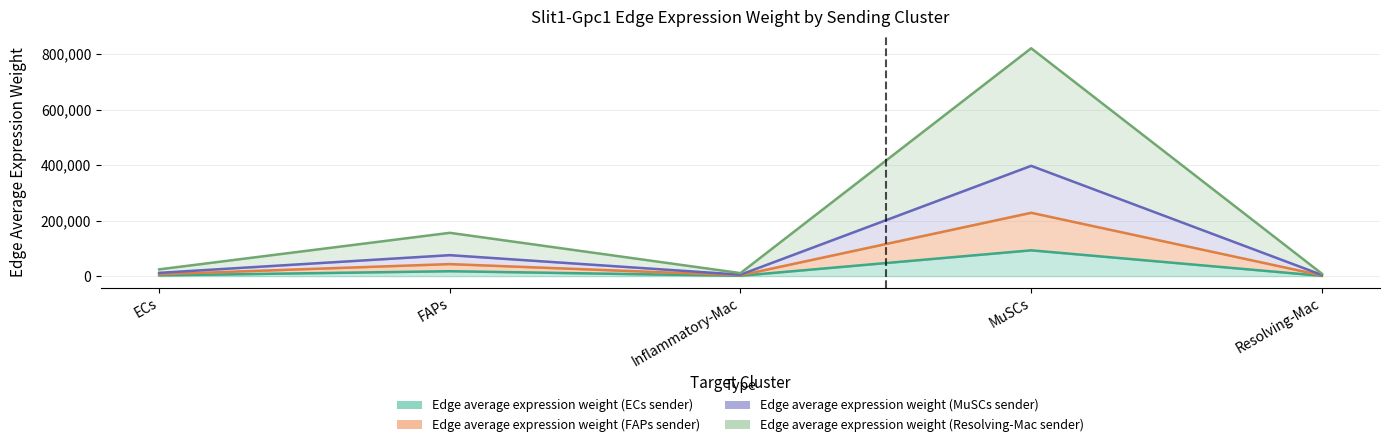

True or false: Edge average expression weight (Resolving-Mac sender) and Edge average expression weight (MuSCs sender) cross at least once.

False